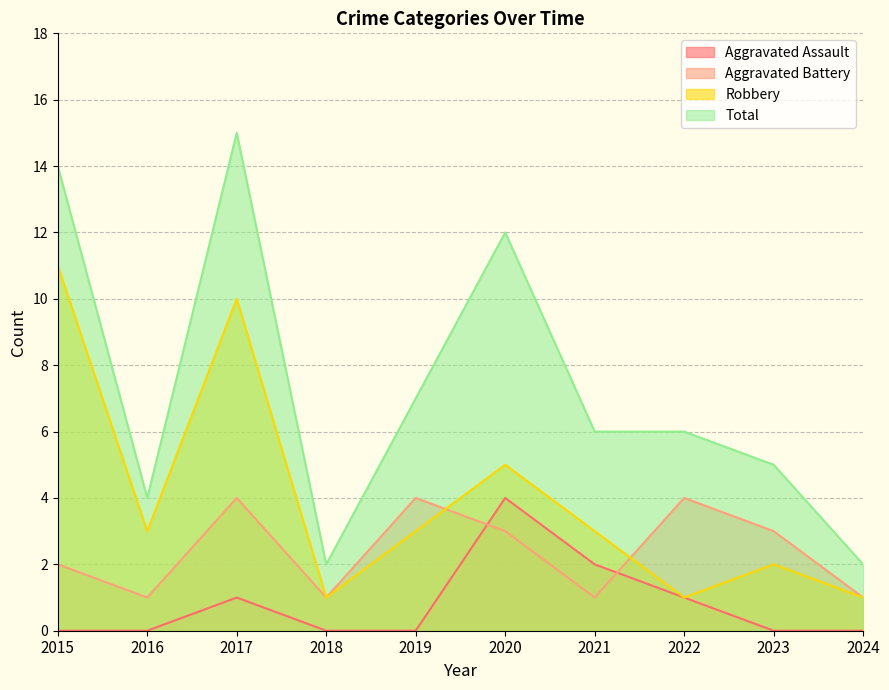

What is the sum of all Aggravated Battery values?

24